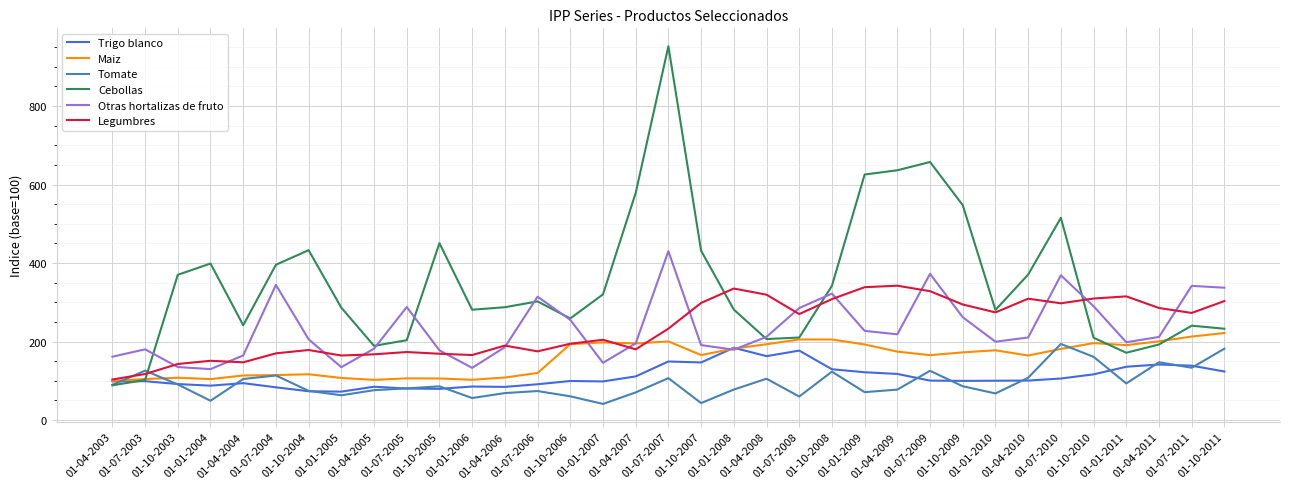

How many values in the Trigo blanco series are below 100?

17